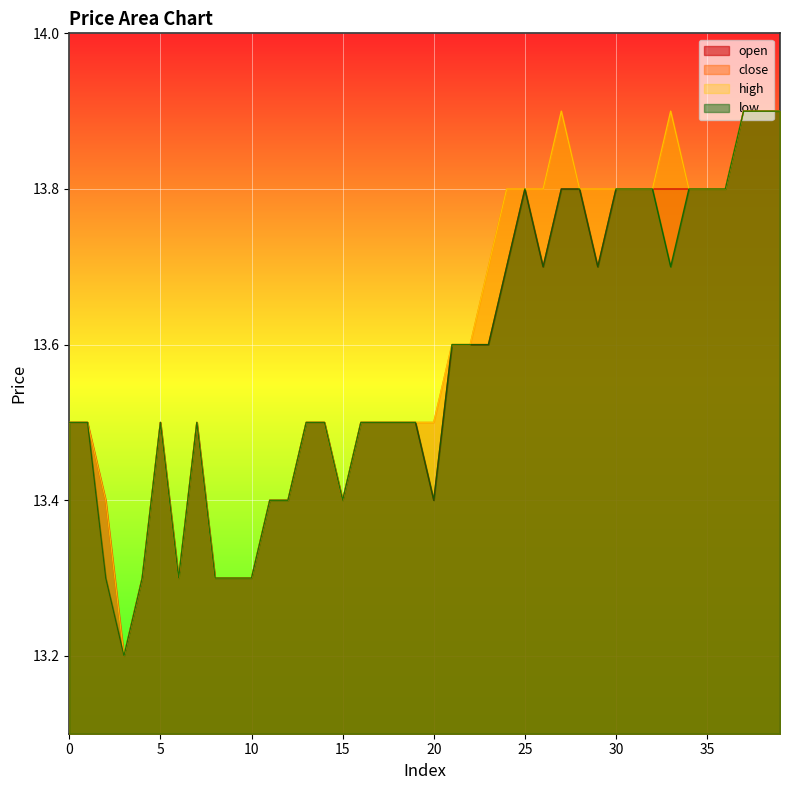

The value of low at 34 is 13.8. True or false?

True